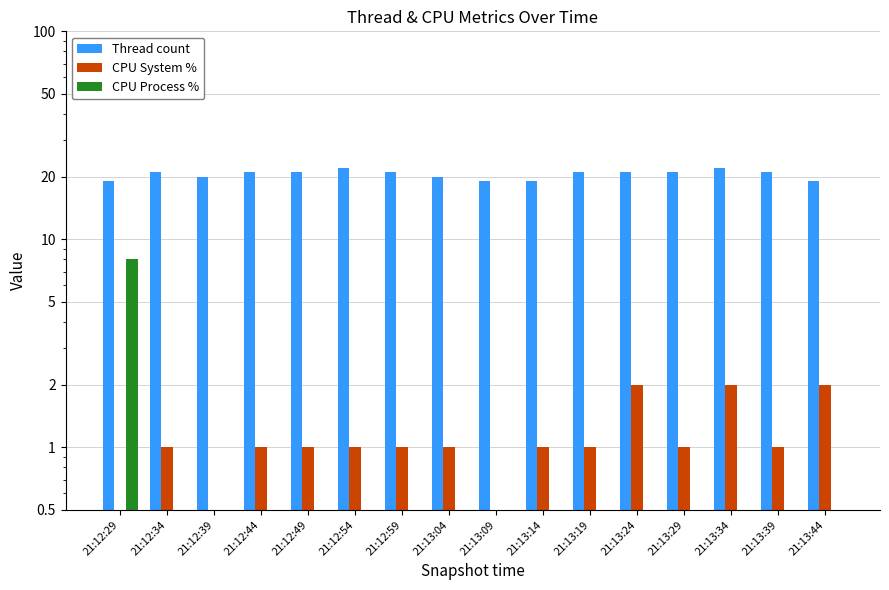

Which has a higher value, 21:13:19 or 21:13:04?

21:13:19